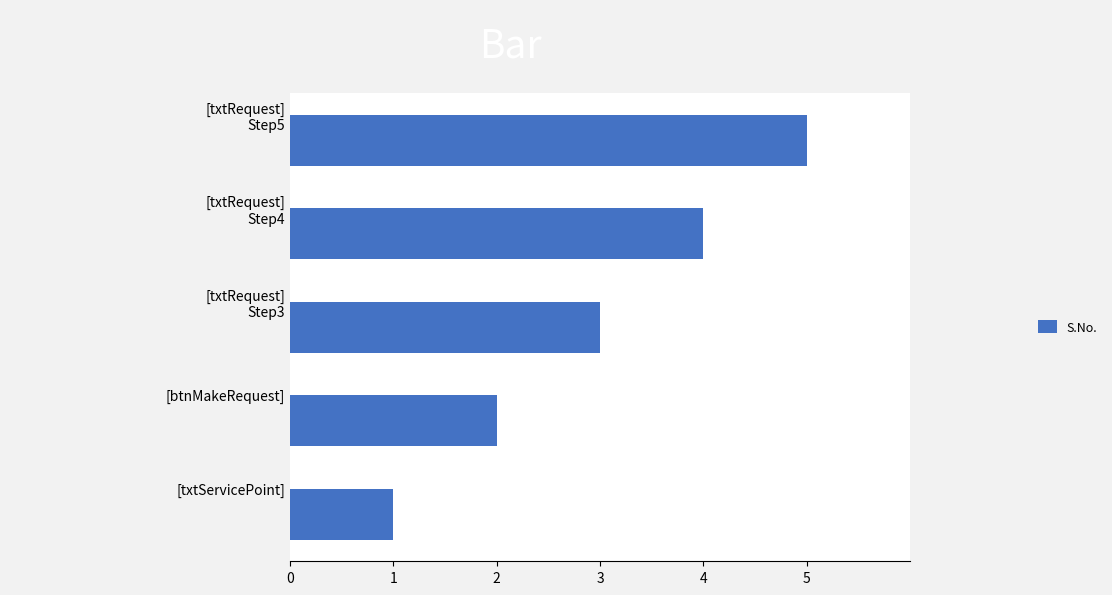

How many values are between 2 and 4?

3